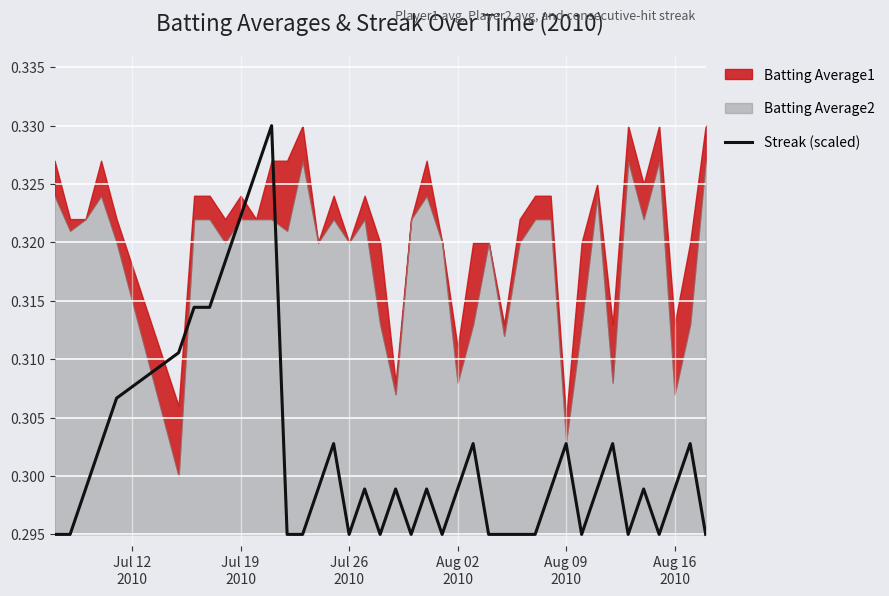

True or false: the data has more than 0 interior local peaks.

True